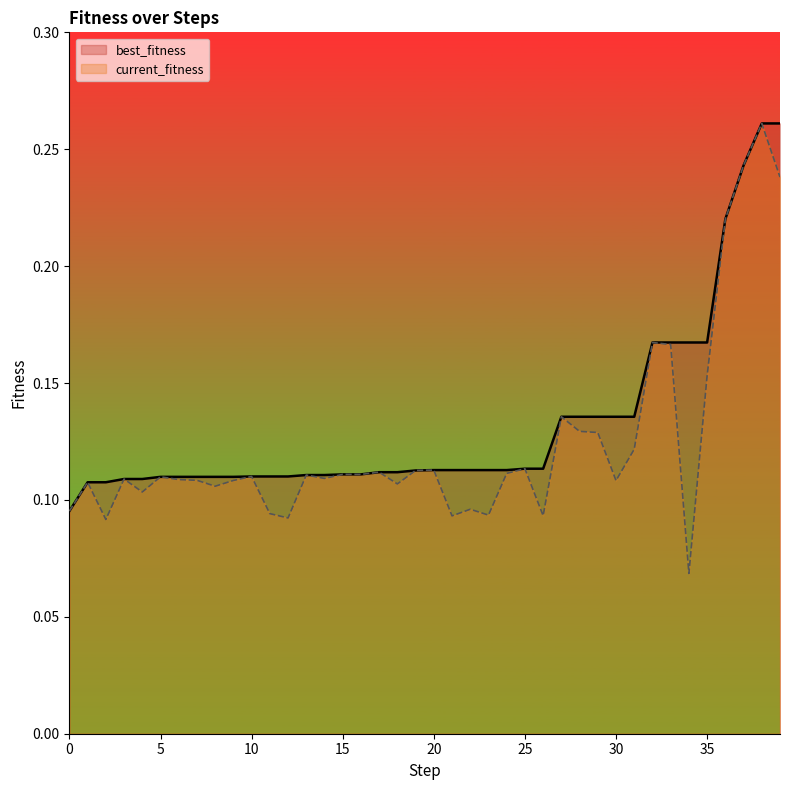

Which series has the widest spread of values?

current_fitness